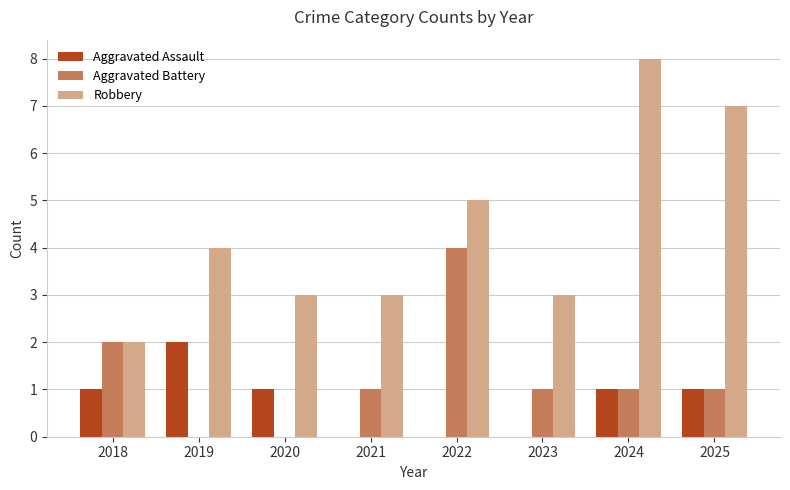

Reading right to left, transcribe all the data shown in this chart.

Aggravated Assault: 1	1	0	0	0	1	2	1
Aggravated Battery: 1	1	1	4	1	0	0	2
Robbery: 7	8	3	5	3	3	4	2